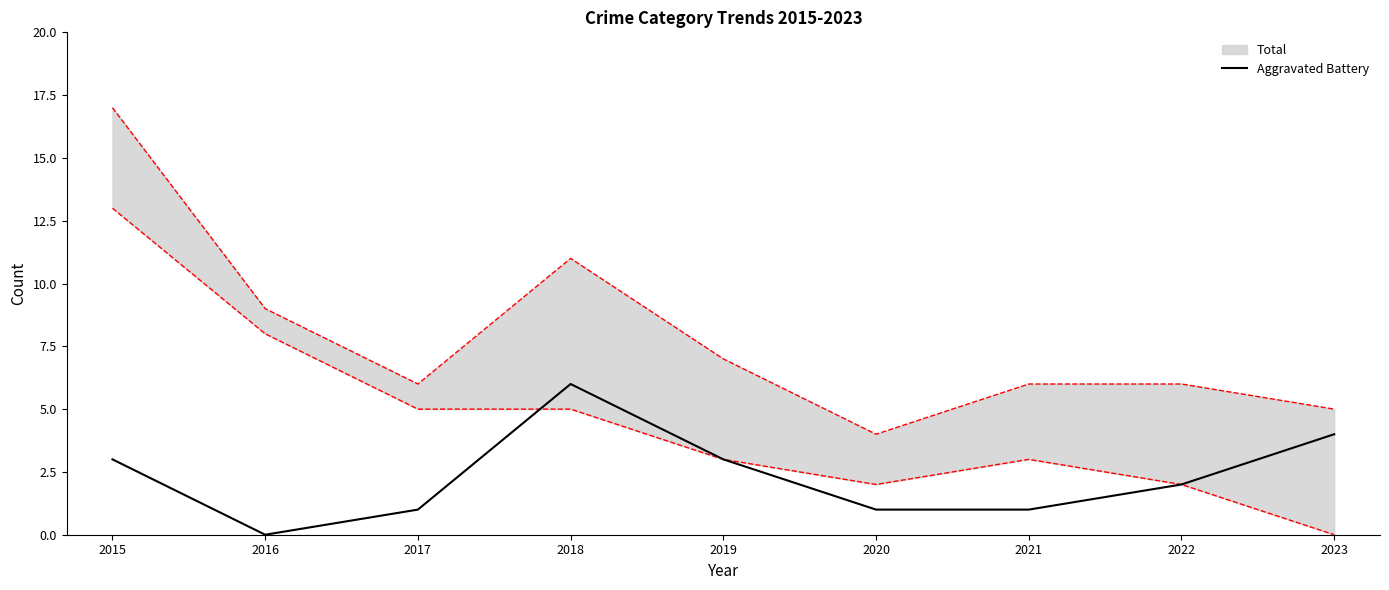

Reading left to right, what are all the values shown in this chart?

2015=3	2016=0	2017=1	2018=6	2019=3	2020=1	2021=1	2022=2	2023=4